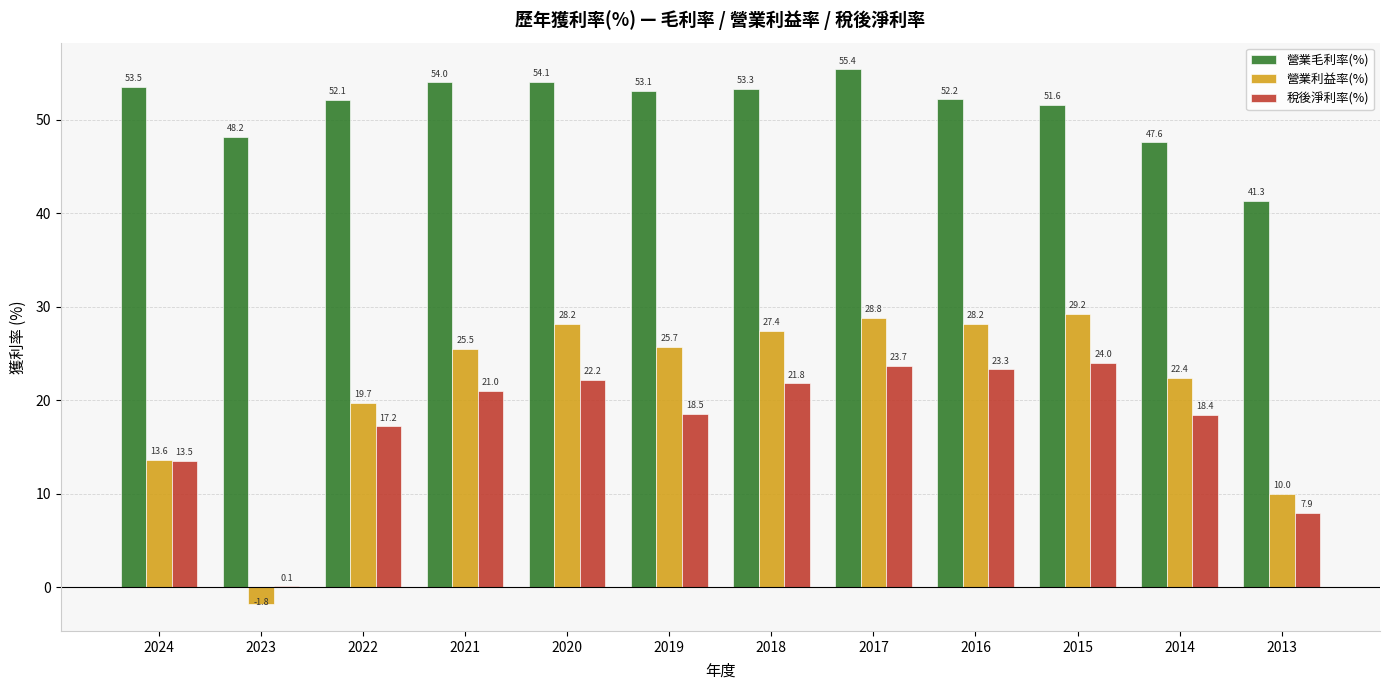

What is the sum of all 營業利益率(%) values?

256.9